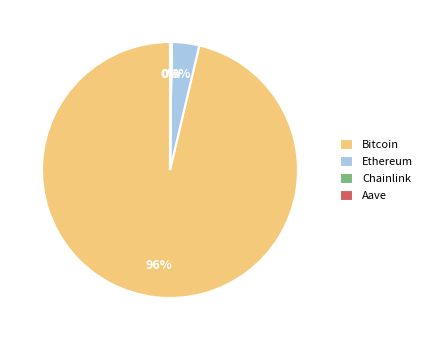

To the nearest percent, what is the combined percentage of Ethereum and Bitcoin?

100%